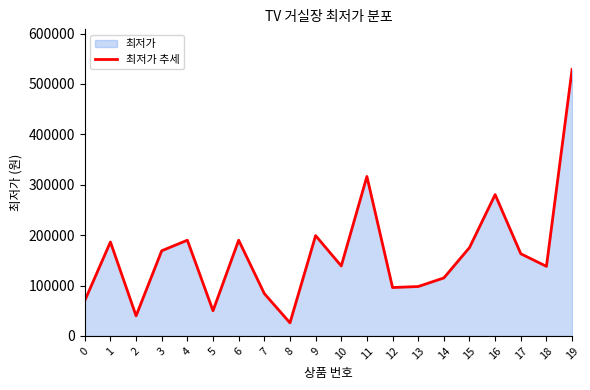

What is the sum of the values at 5 and 8?

75800